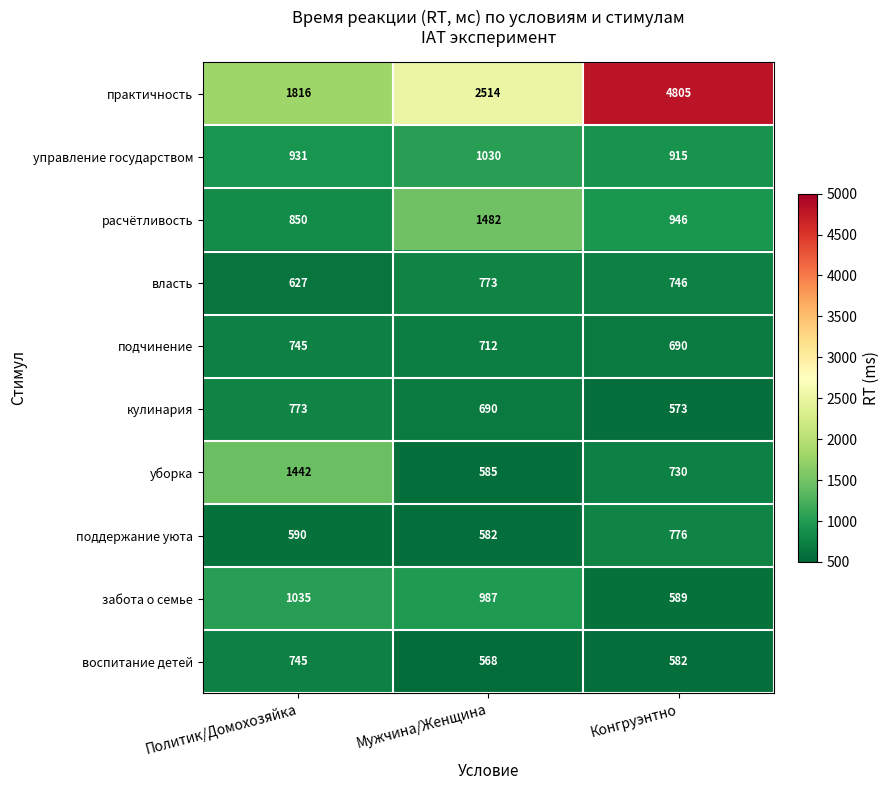

Which label corresponds to the smallest value in the chart?

Мужчина/Женщина